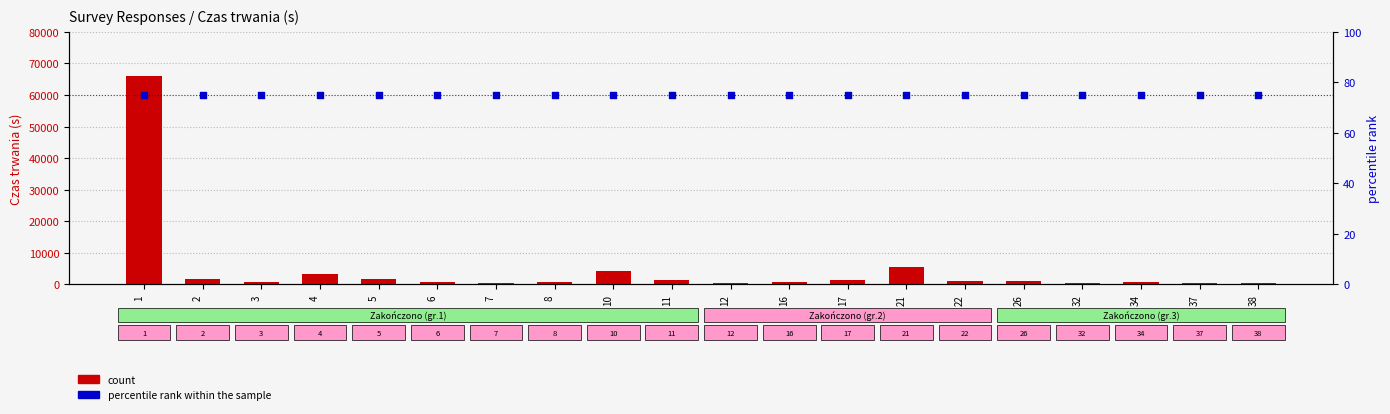

What is the total value across all series at 38?

499